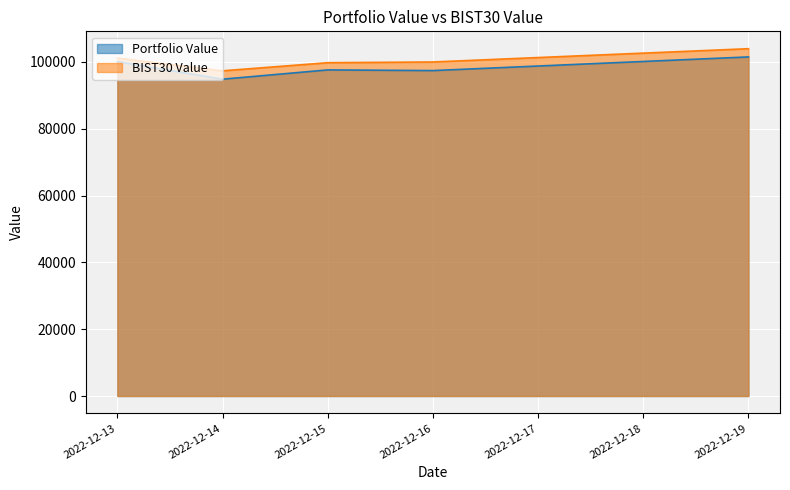

List the labels in order of BIST30 Value value, largest first.

2022-12-19, 2022-12-13, 2022-12-16, 2022-12-15, 2022-12-14